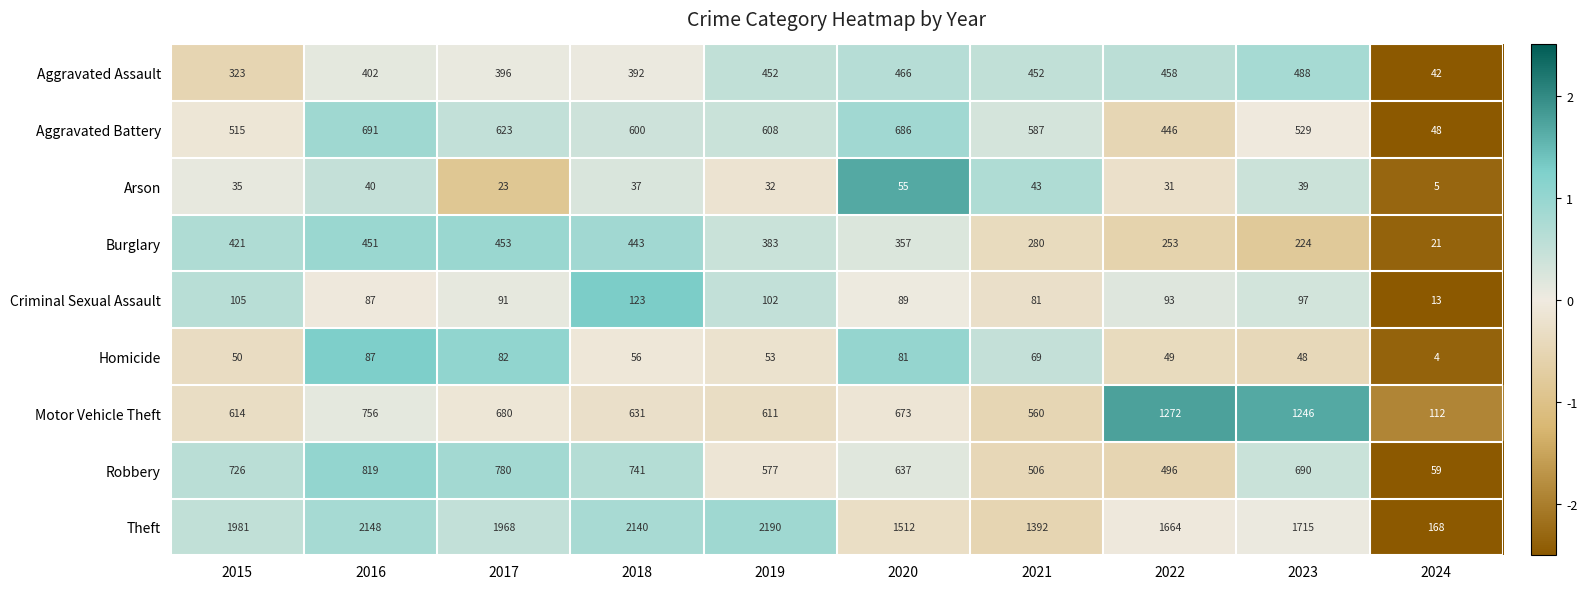

Count the number of data series in this chart.

9